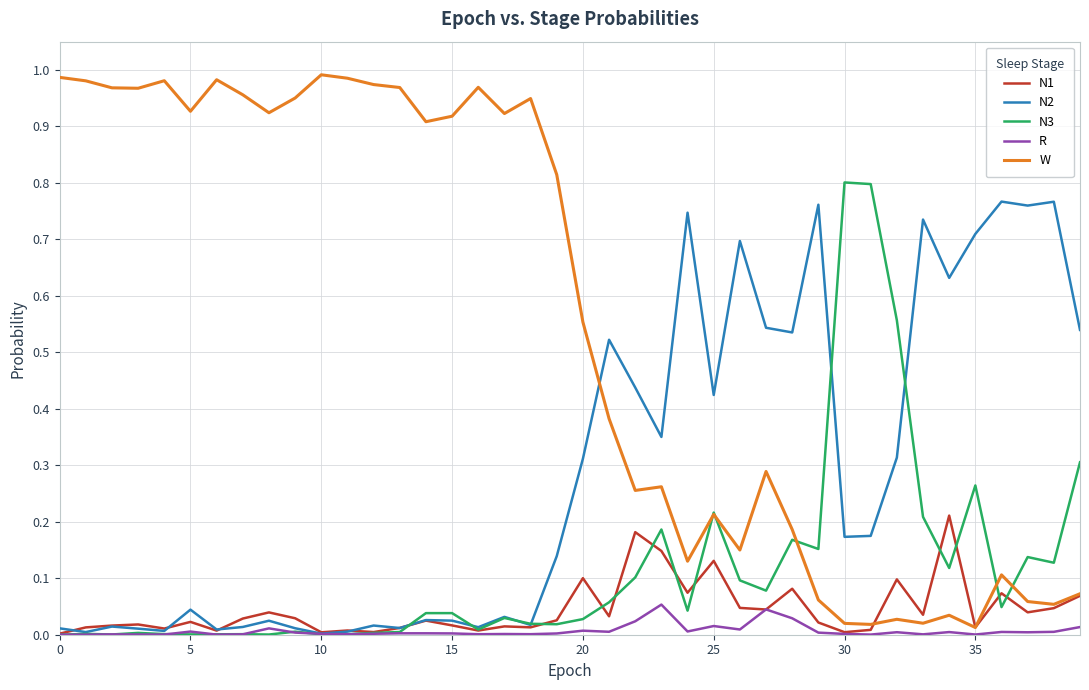

Which series ends up on top after the final intersection of N2 and W?

N2